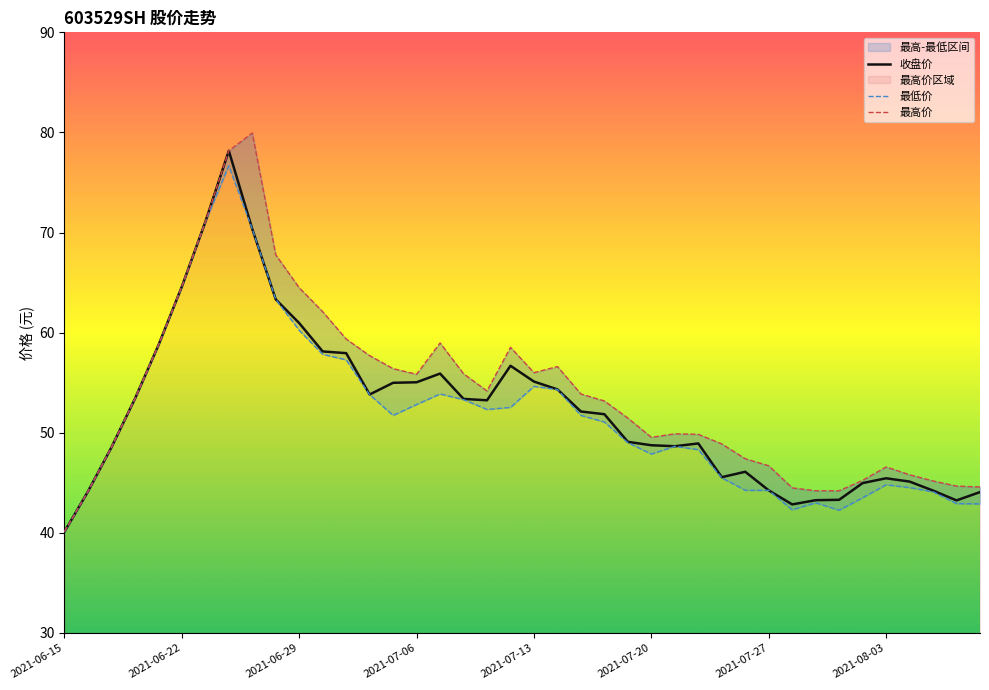

At how many categories does at least one series exceed 45?

33